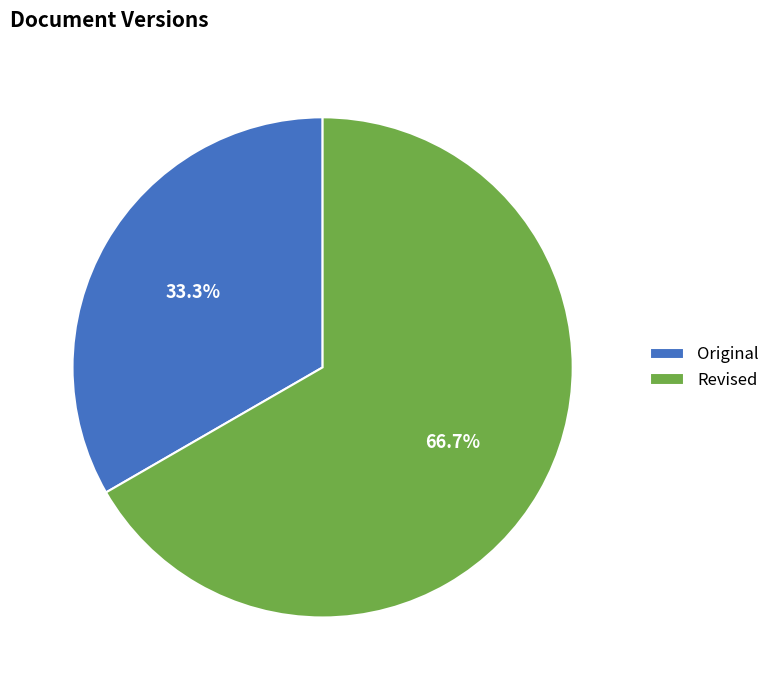

What percentage do Original and Revised together represent?

100.0%